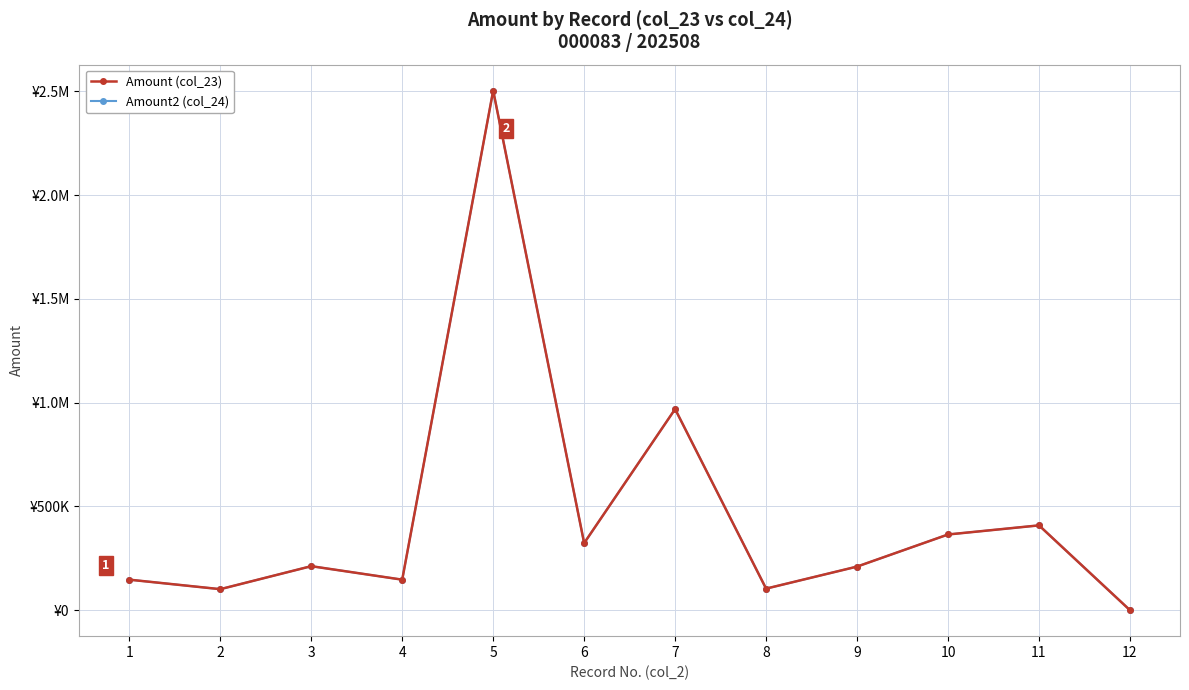

Reading right to left, what are all the values shown in this chart?

Amount (col_23): 12=0	11=408540	10=364639	9=209990	8=103840	7=968774	6=323180	5=2503094	4=147000	3=211997	2=101200	1=147000
Amount2 (col_24): 12=0	11=408540	10=364639	9=209990	8=103840	7=968774	6=323180	5=2503094	4=147000	3=211997	2=101200	1=147000